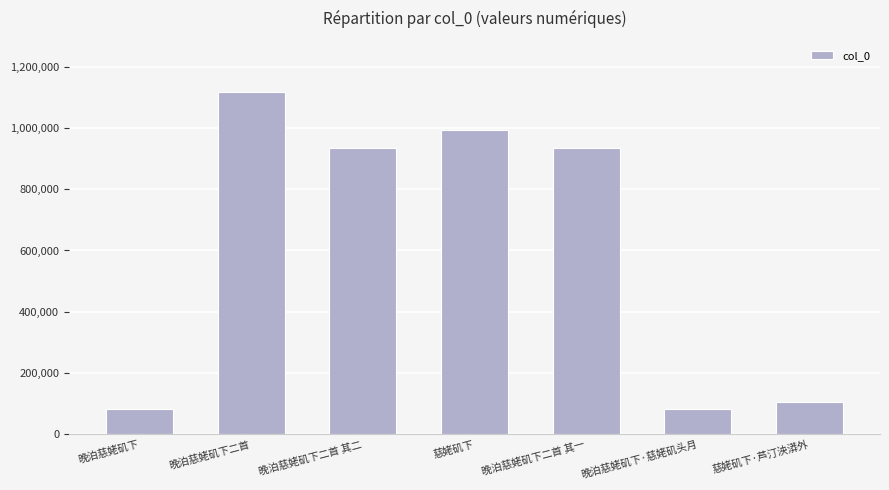

What is the value of the 3rd bar from the left?

933991